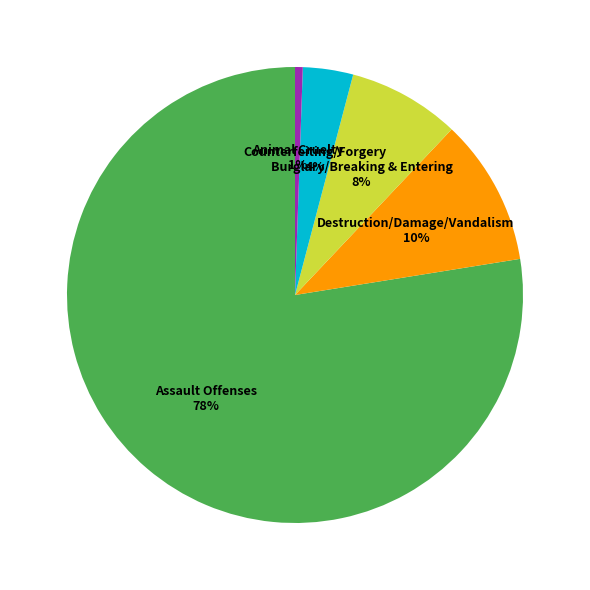

To the nearest percent, what is the average slice percentage?

20%